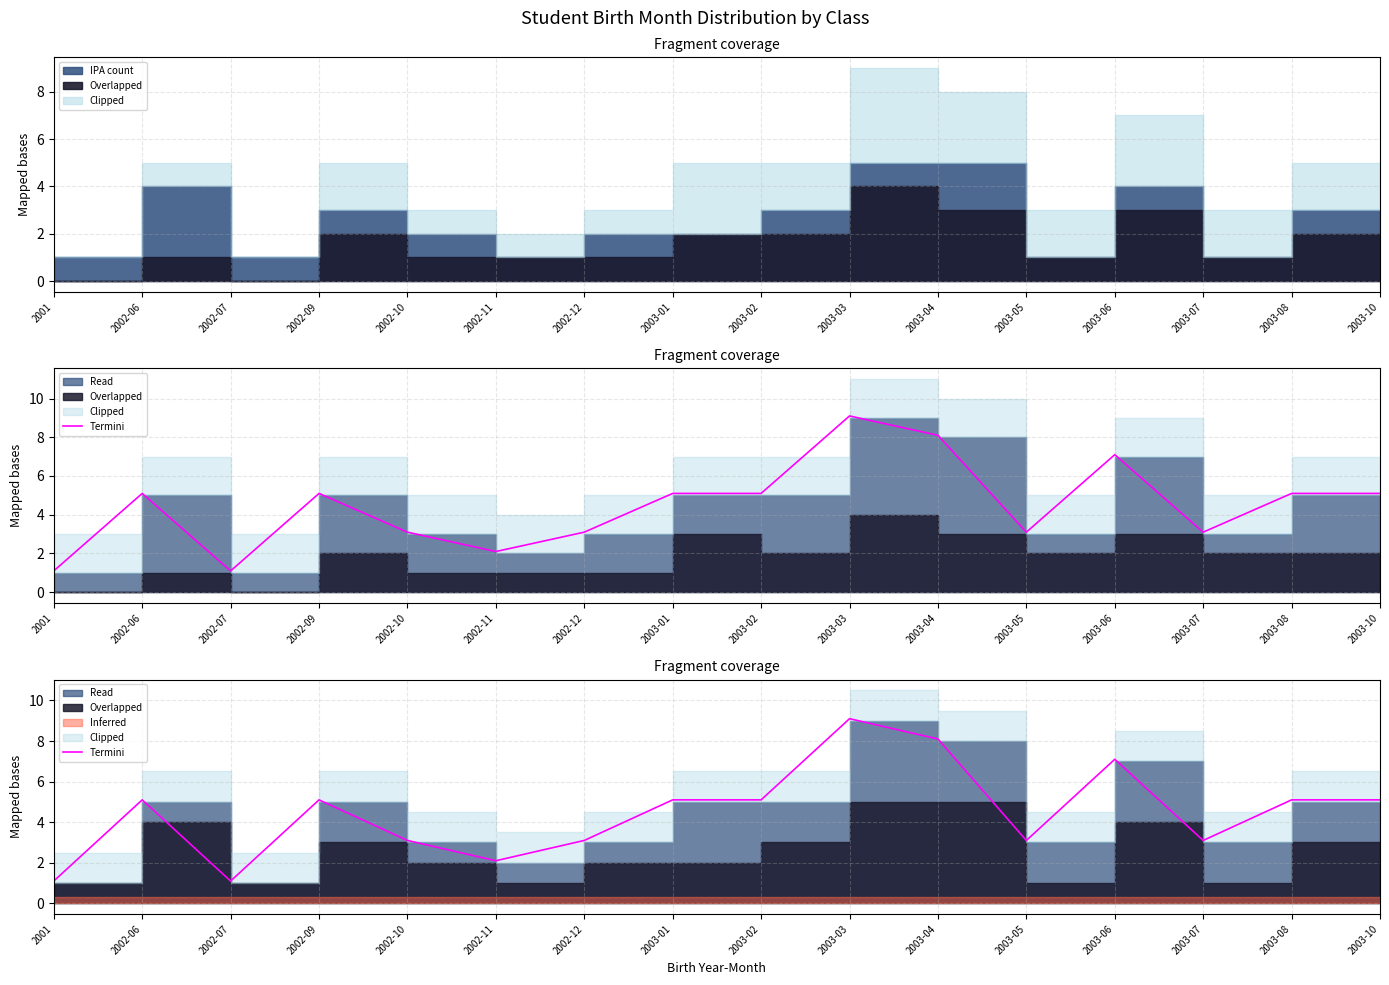

How many values are below 5?

7